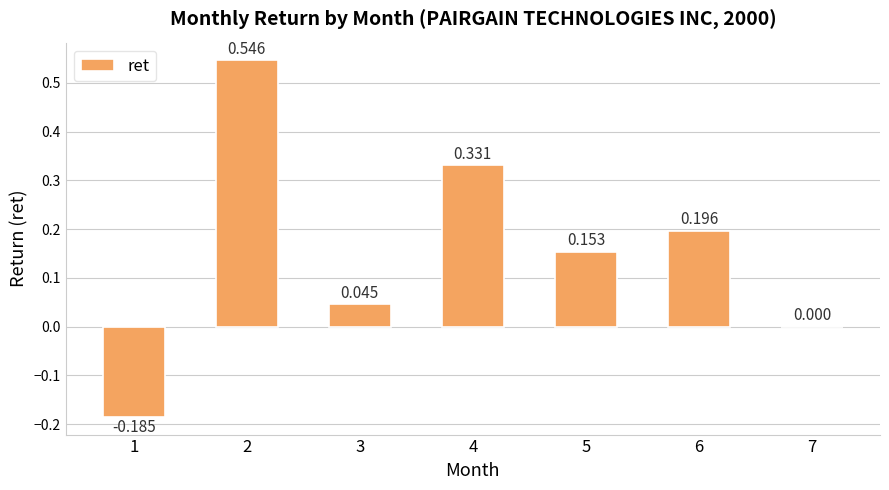

What is the sum of the values at 4 and 1?

0.1